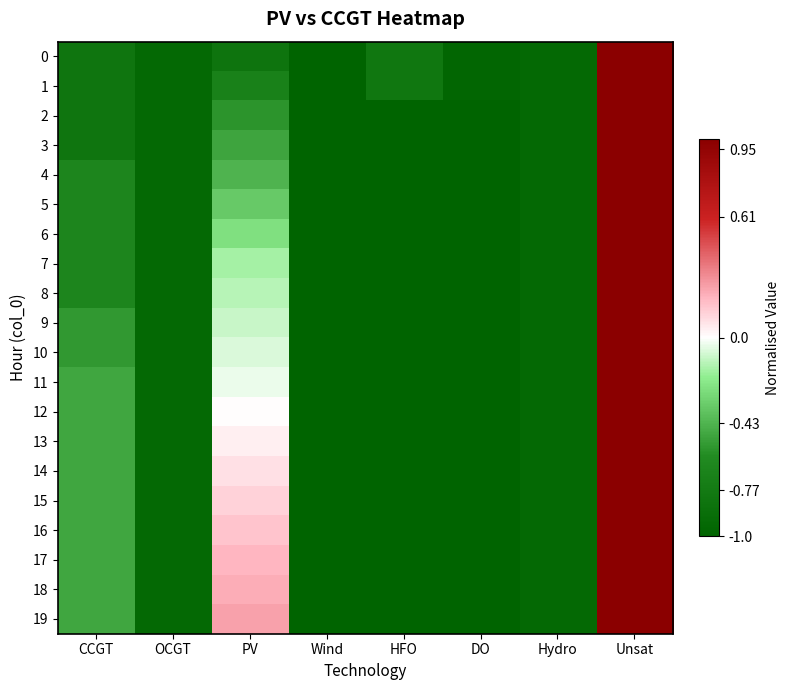

What is the total value across all series at CCGT?

-12.0